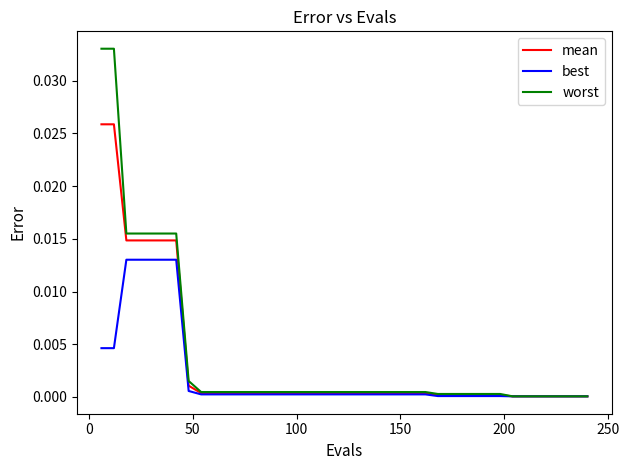

Rank the series by their maximum value, from lowest to highest.

best, mean, worst